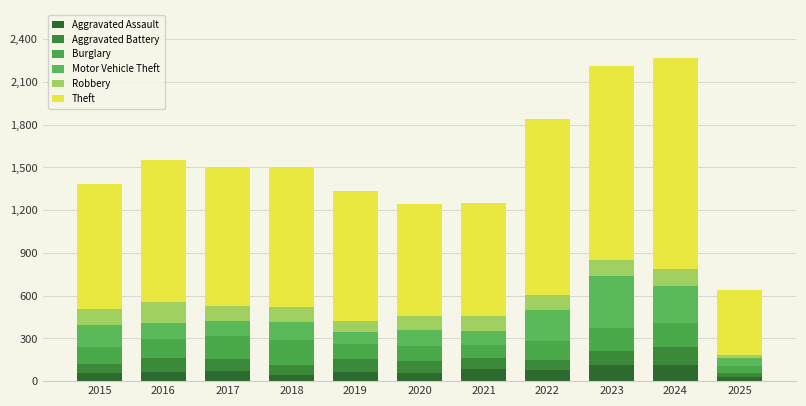

How many series are shown in this chart?

6